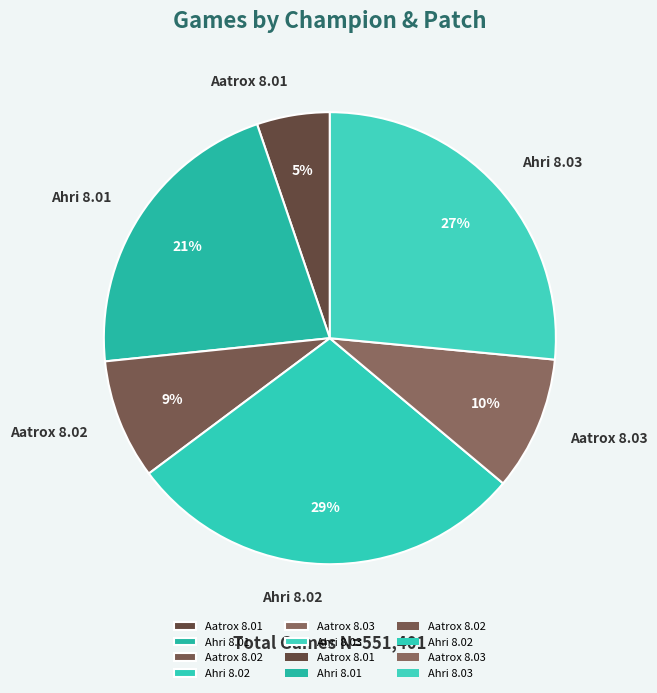

Does any single category account for the majority?

No